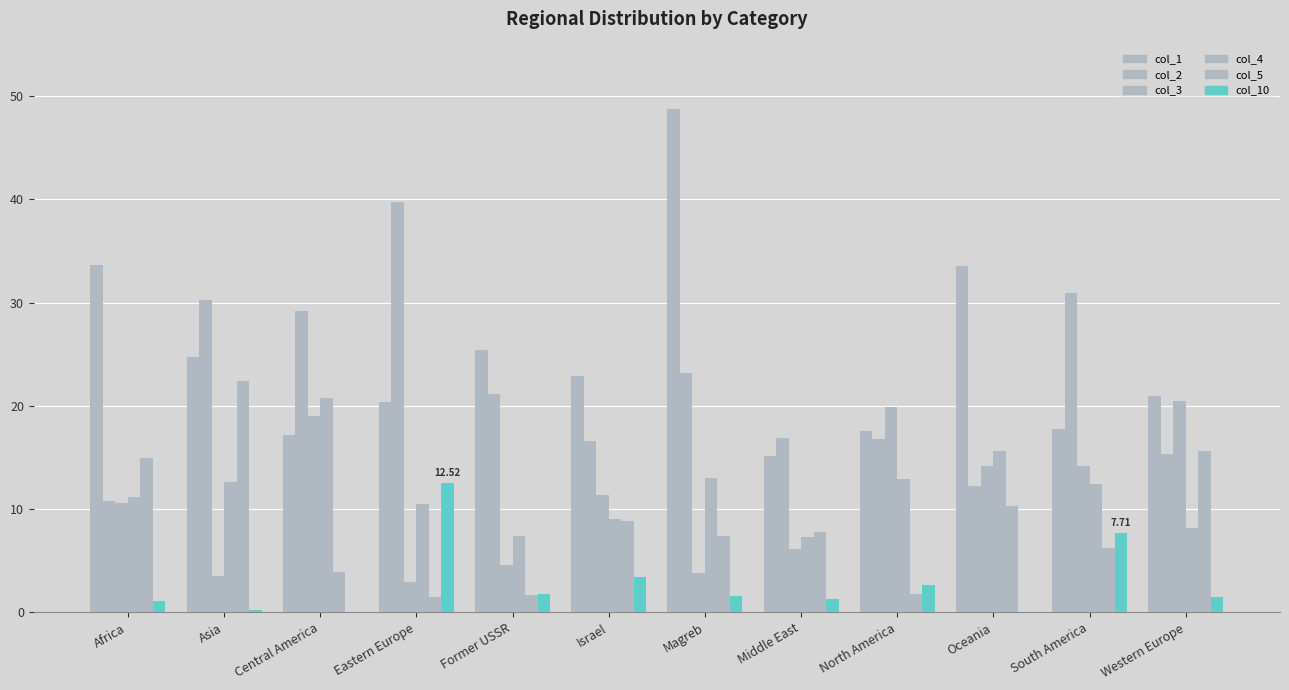

List the labels in order of col_10 value, smallest first.

Central America, Oceania, Asia, Africa, Middle East, Western Europe, Magreb, Former USSR, North America, Israel, South America, Eastern Europe